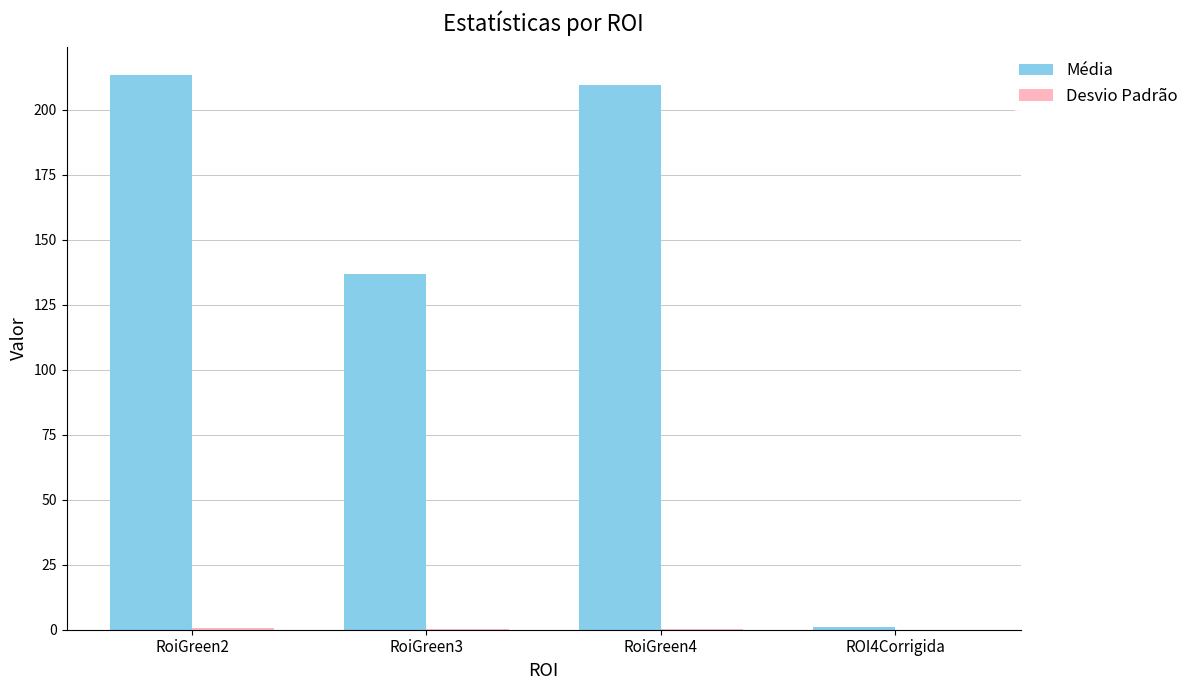

At which label is Média closest to 107?

RoiGreen3